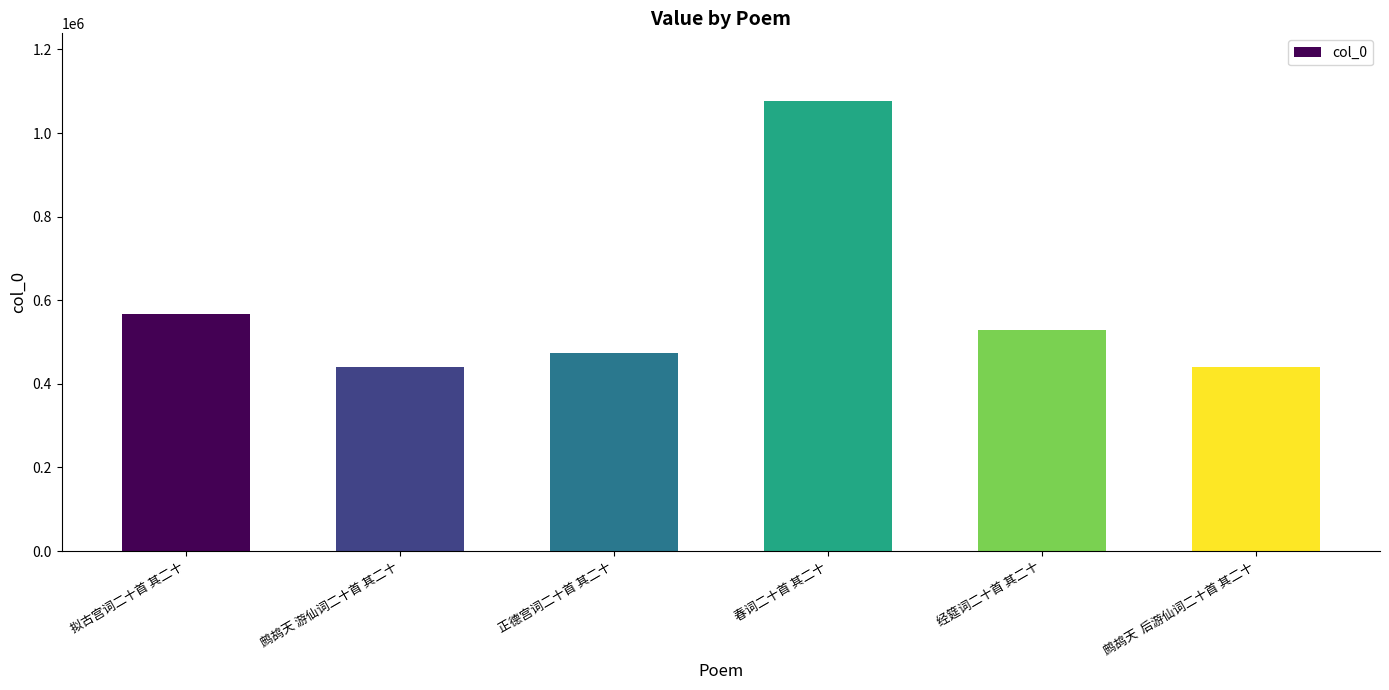

What is the change in value from 拟古宫词二十首 其二十 to 经筵词二十首 其二十?

-36692